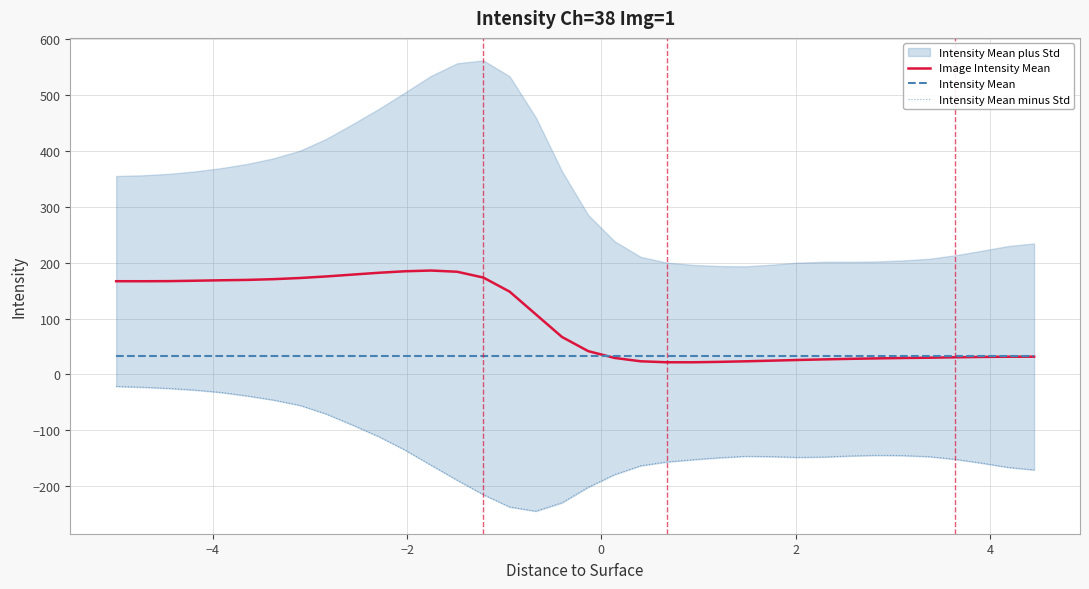

What is the lowest value of the Image Intensity Mean series?

21.8